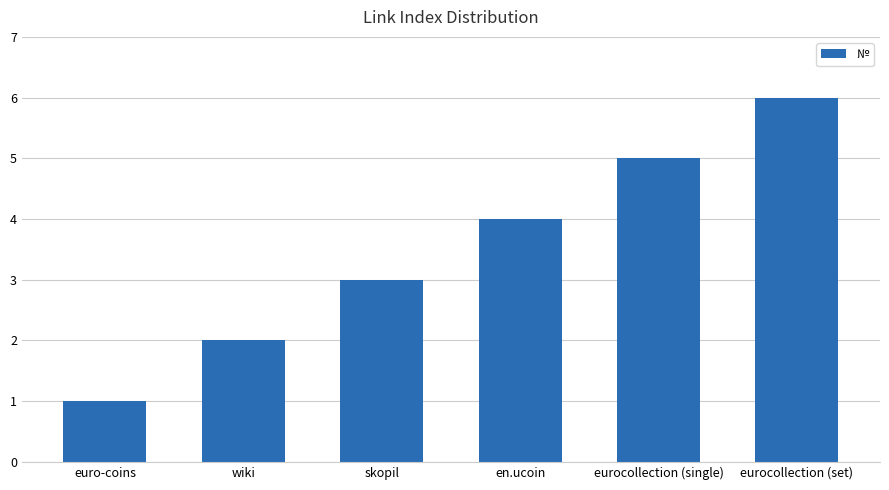

How many series are shown in this chart?

1